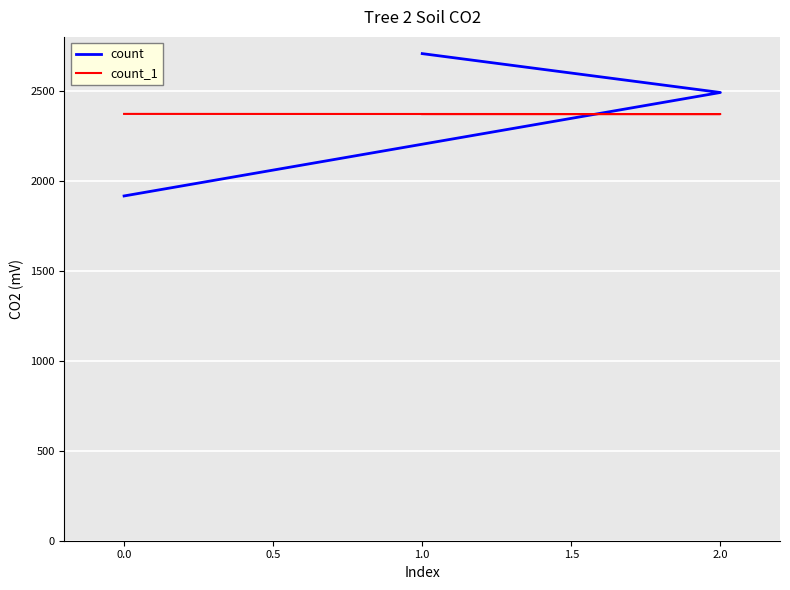

What is the lowest value of the count_1 series?

2371